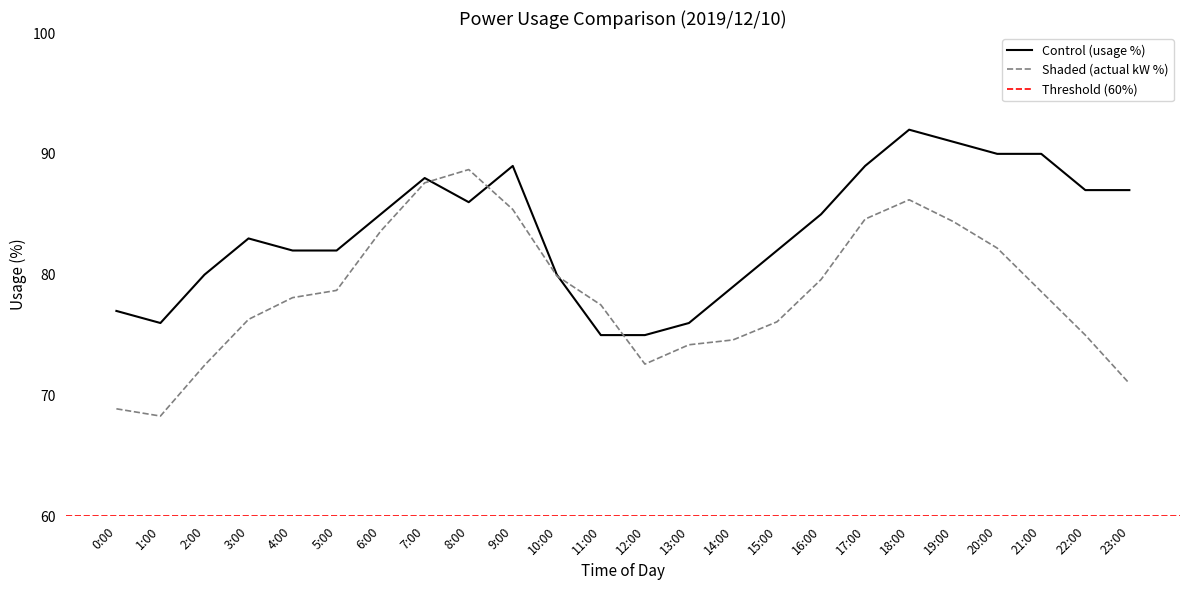

True or false: there are more than 0 points higher than both neighbors.

True